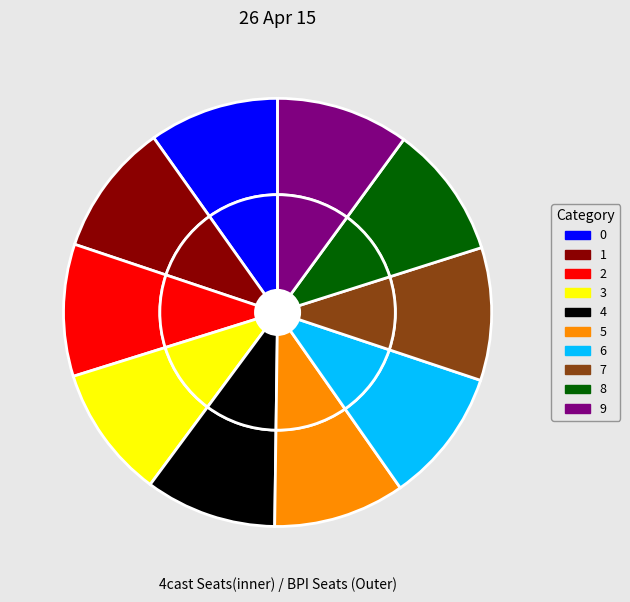

Does 1 account for over 50% of the chart?

No